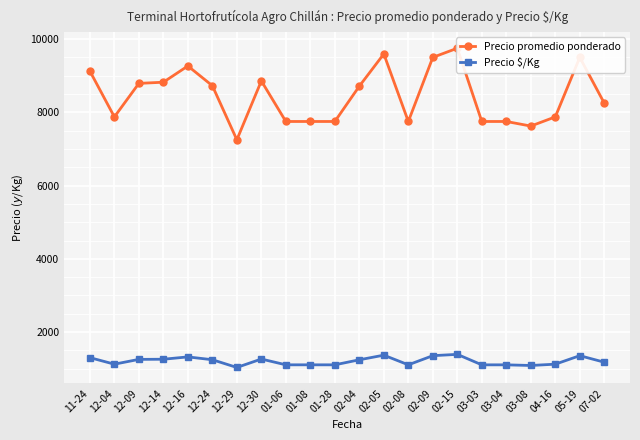

True or false: Precio $/Kg and Precio promedio ponderado cross at least once.

False